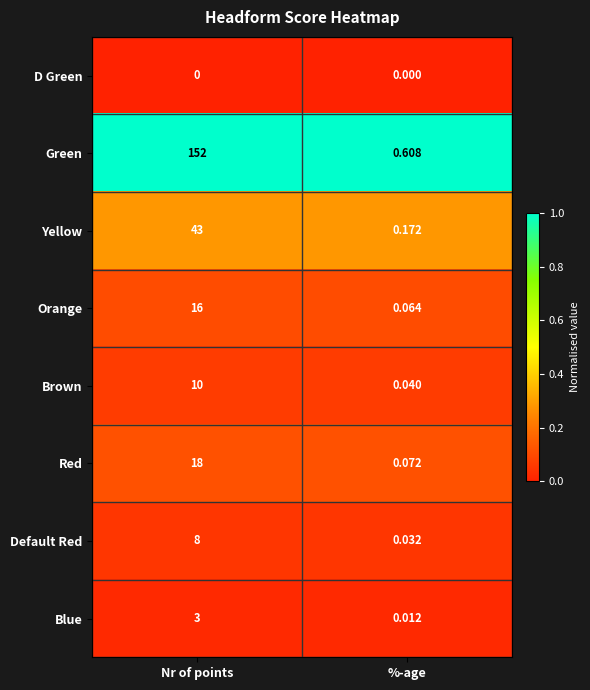

Which category has the highest value across all series?

Nr of points